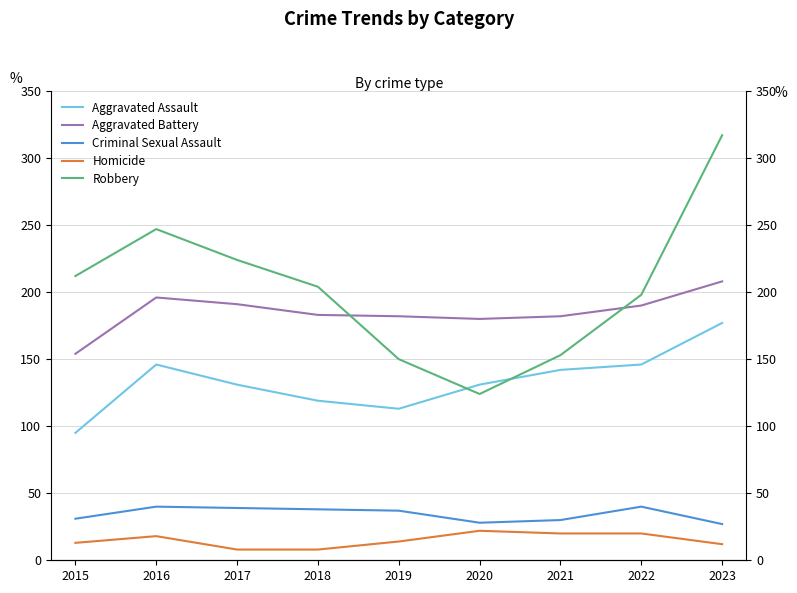

What is the maximum value shown in the chart?

317